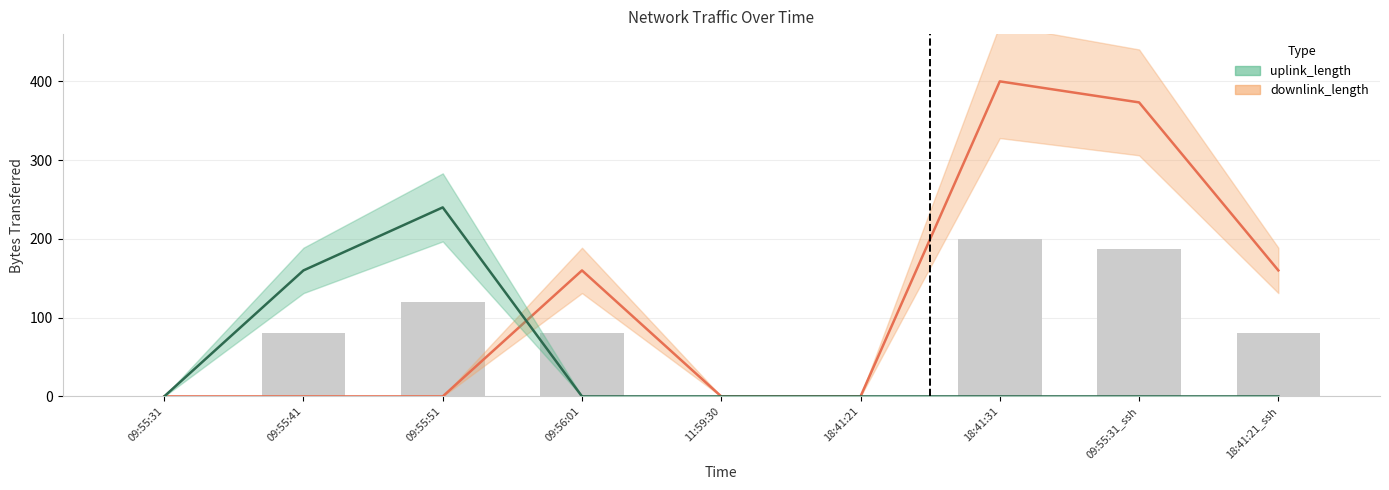

What is the label of the 6th bar from the right?

09:56:01